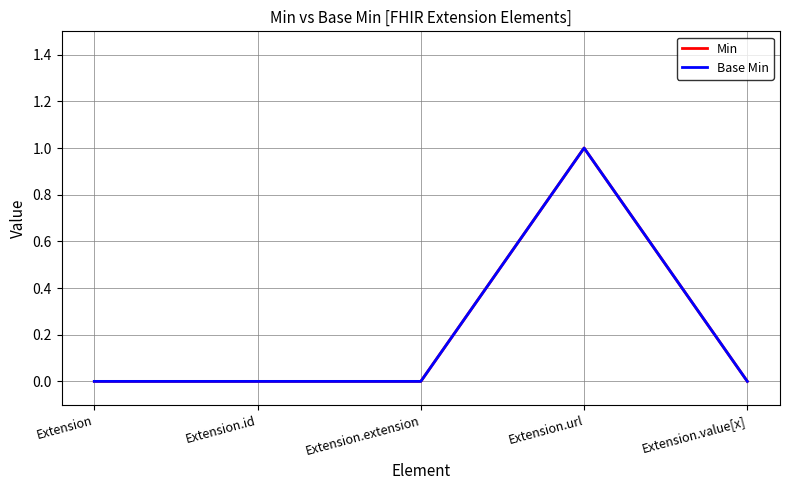

Which has a higher value, Extension.url or Extension?

Extension.url